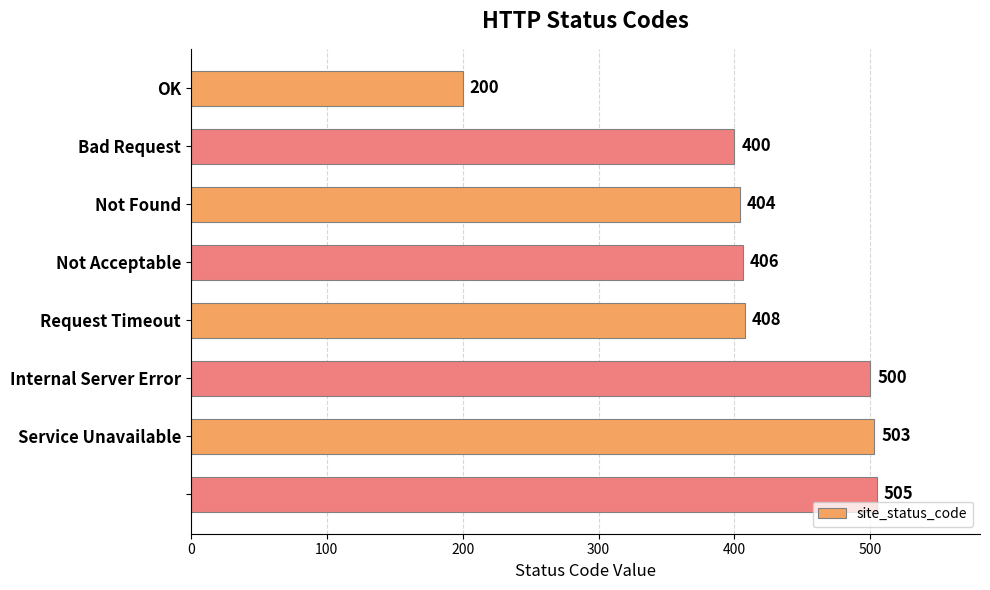

What is the average value?

416